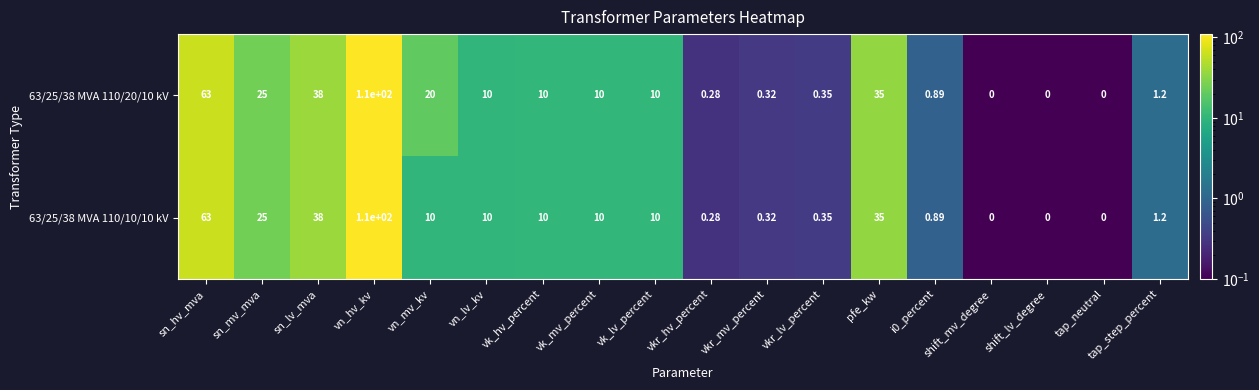

Is the value of 63/25/38 MVA 110/10/10 kV at vk_hv_percent greater than the value of 63/25/38 MVA 110/20/10 kV at i0_percent?

Yes